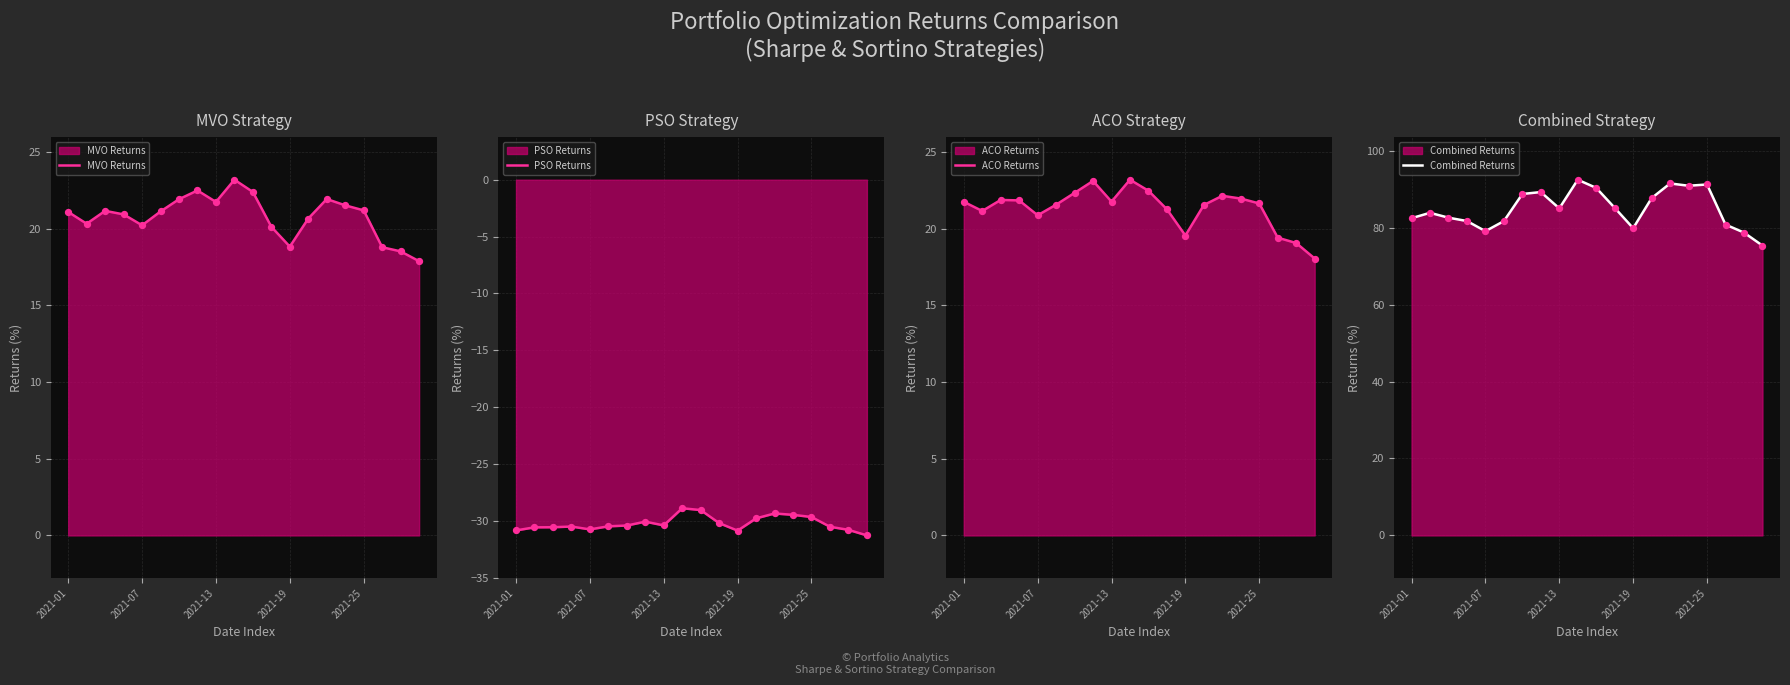

At which category is the sum across all series the highest?

9